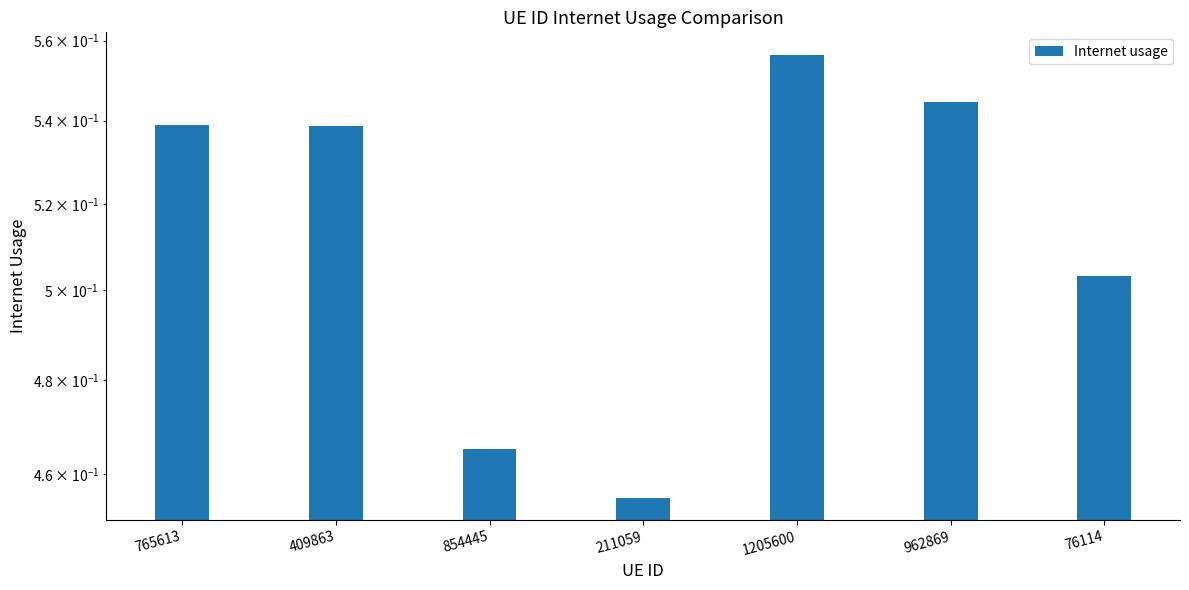

Which label corresponds to the smallest value in the chart?

211059